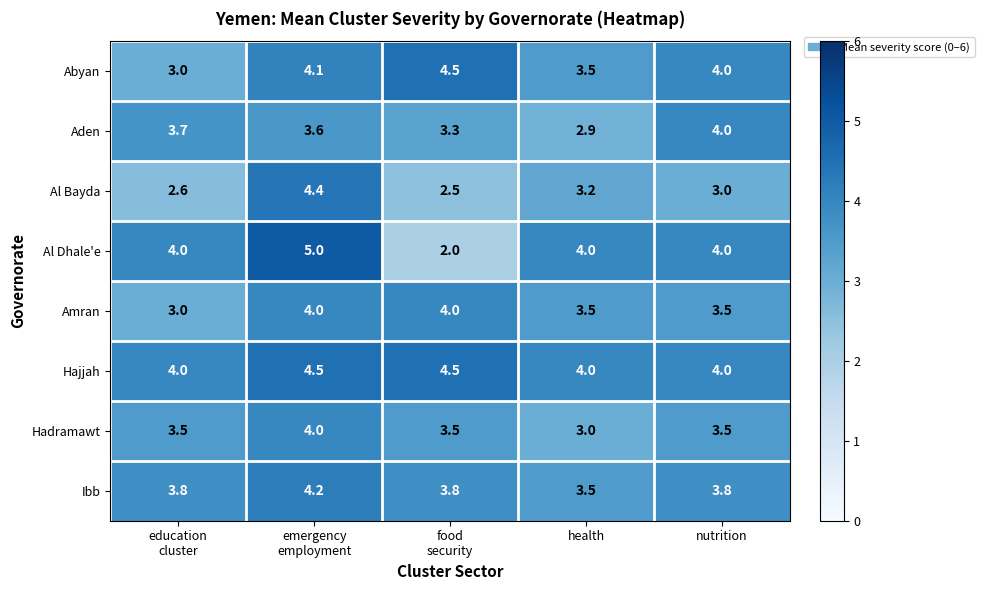

Which series has the largest range (max minus min)?

Al Dhale'e